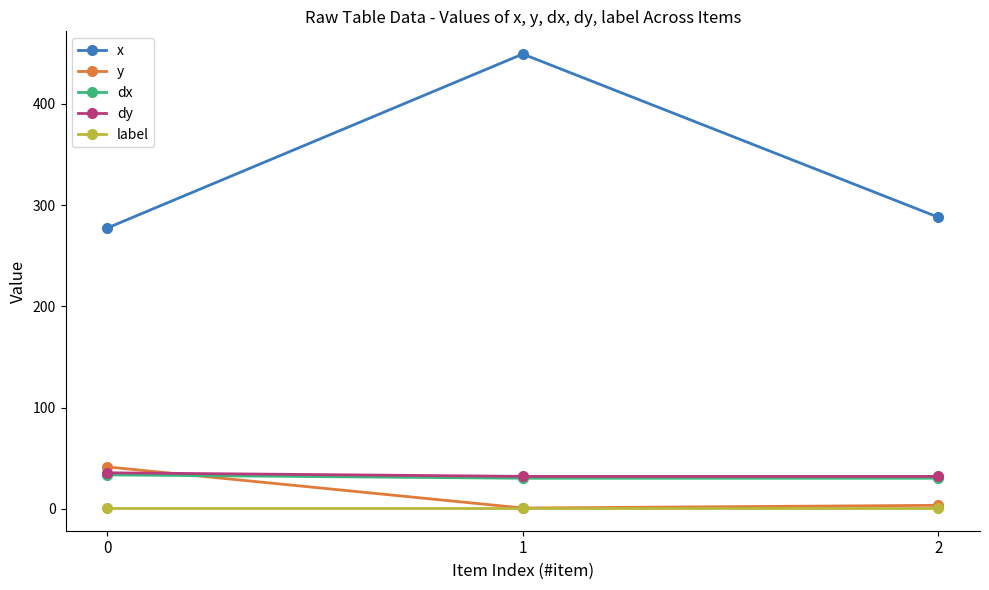

What is the value of the y point at the 3rd from the left?

3.3